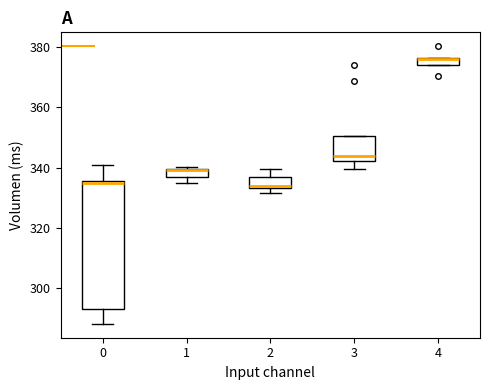

Where is the upper edge of the box at x = 1 on the y-axis? The values are not printed on the chart, so give them approximately, as read against the axis.

340